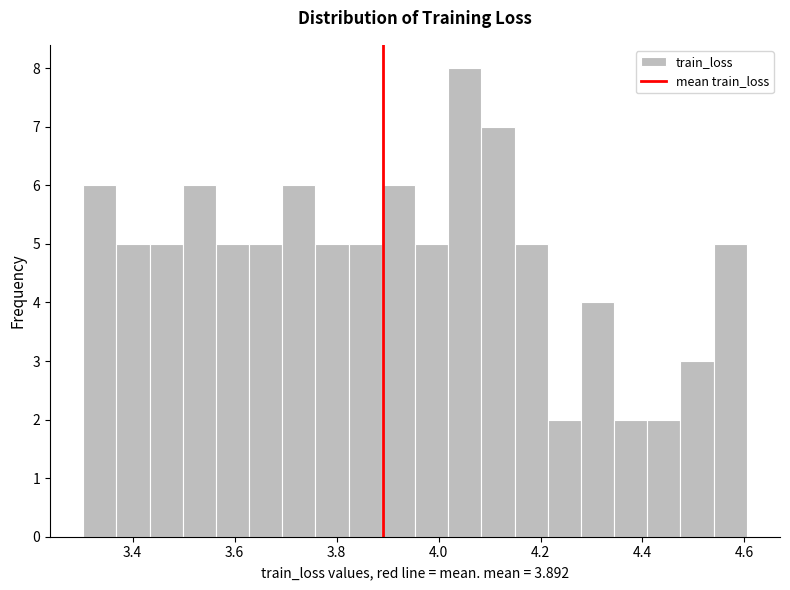

Read against the x-axis, roughly where is the centre of the tallest bar?

4.06